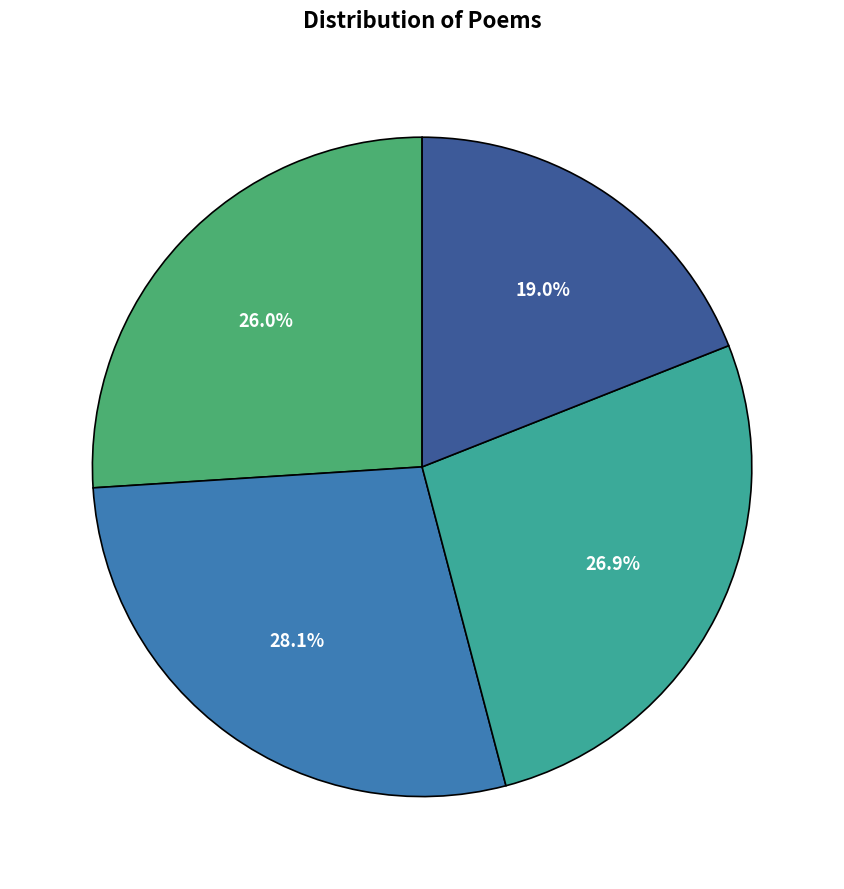

Is there any slice that represents more than half of the pie?

No